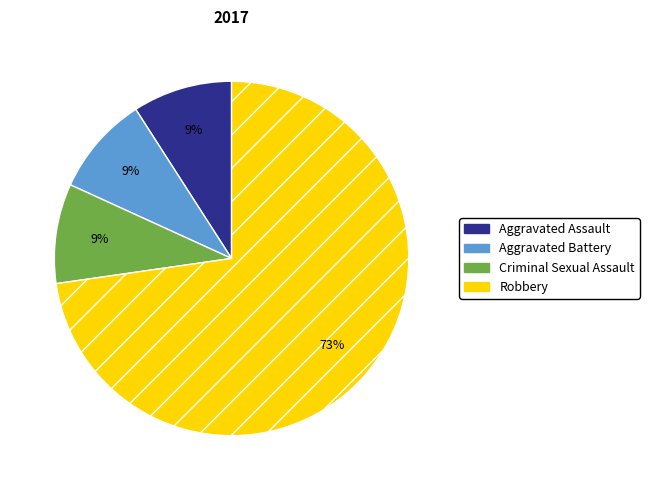

Which category has the biggest portion of the pie?

Robbery